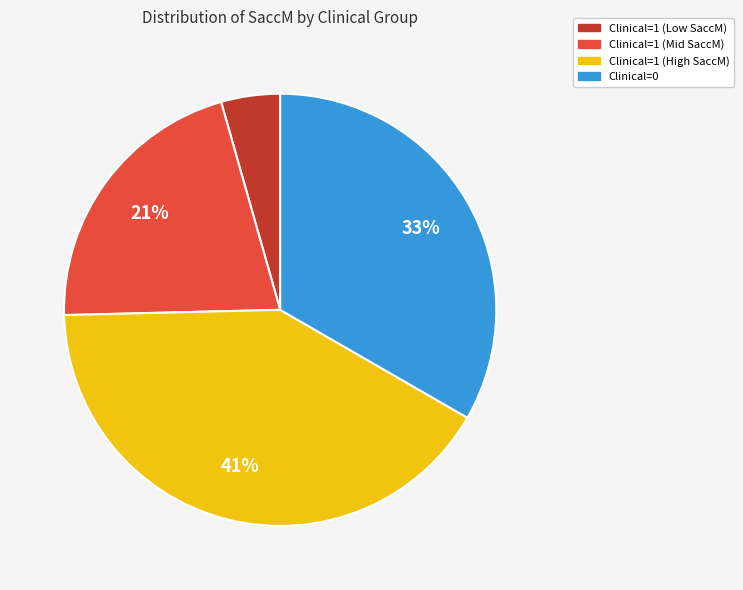

Between Clinical=1 (High SaccM) and Clinical=1 (Mid SaccM), which is larger?

Clinical=1 (High SaccM)